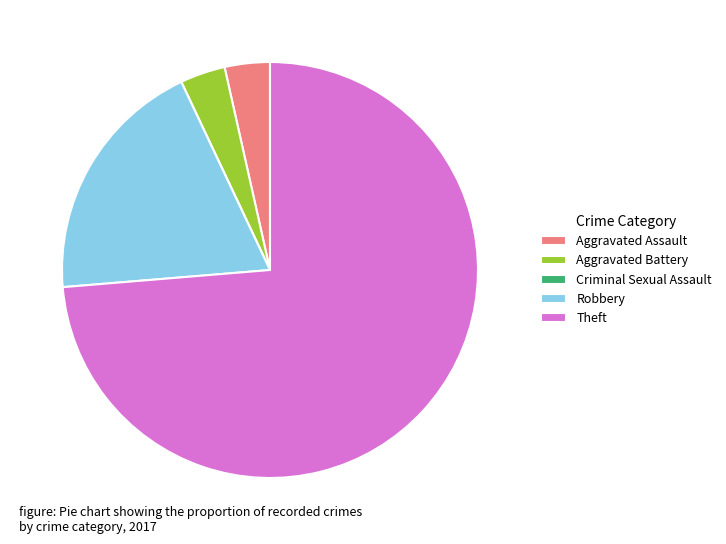

Approximately how many times larger is the value at Theft compared to Aggravated Assault?

21.0